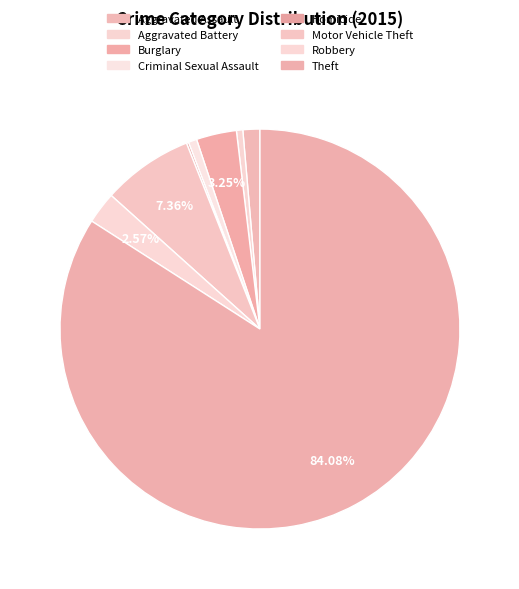

Is it true that Burglary is 1% of the pie?

False